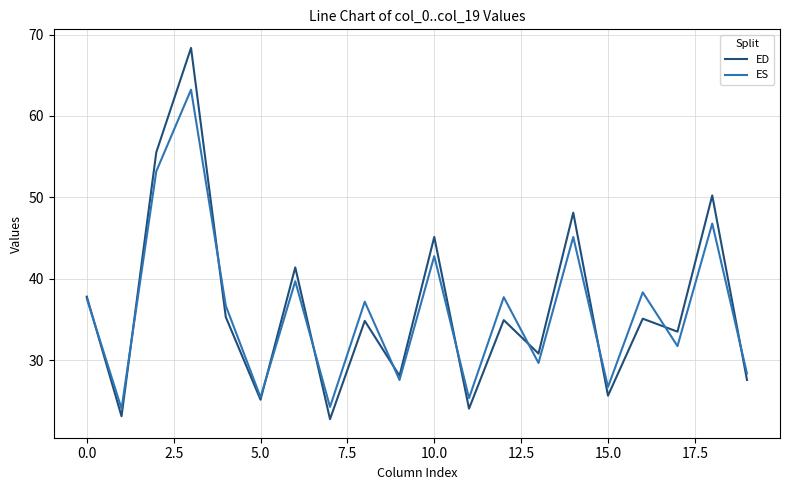

What is the minimum value shown in the chart?

22.7